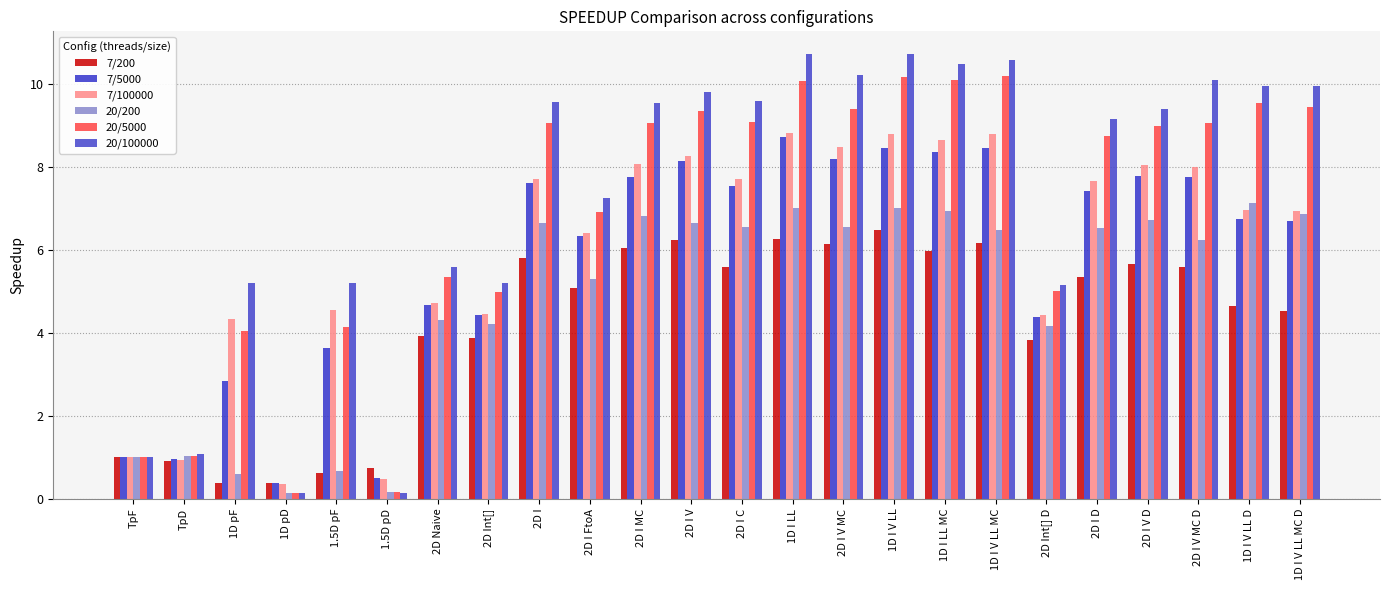

What is the difference between the highest and lowest values at TpD?

0.2